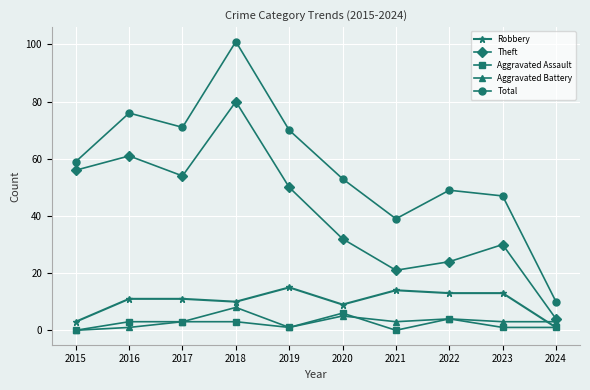

Between 2021 and 2022, which series saw the biggest shift?

Total